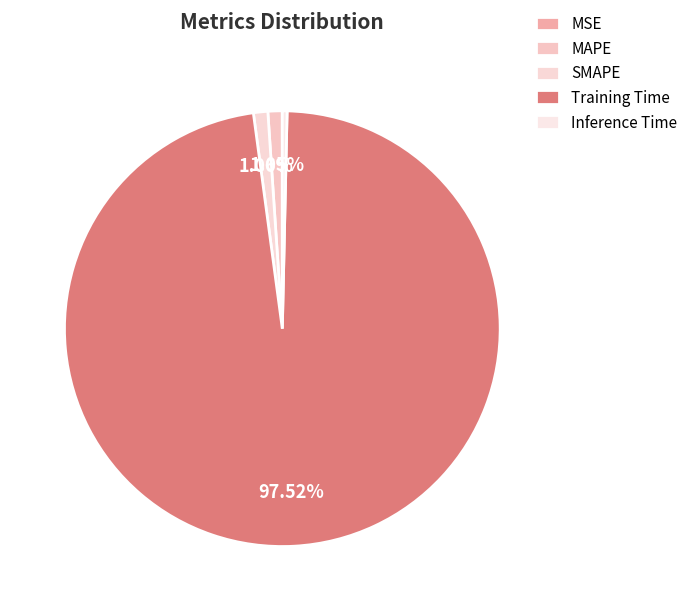

What is the total percentage of Inference Time and SMAPE?

1.4%